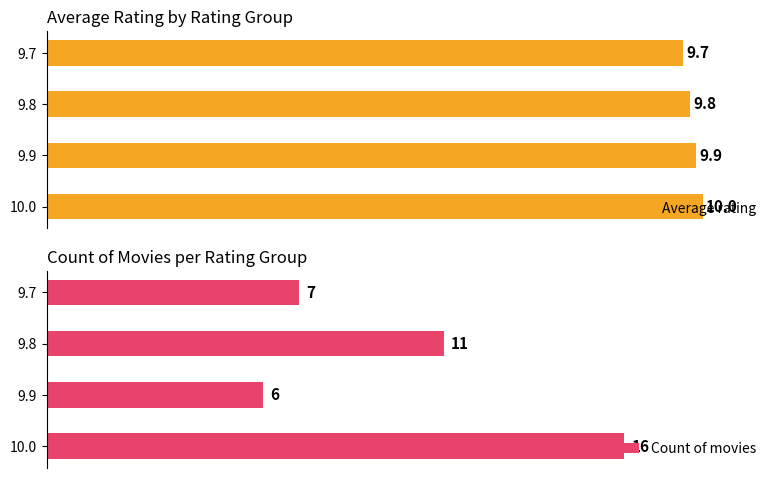

Which series changed the most between 0 and 3?

Count of movies